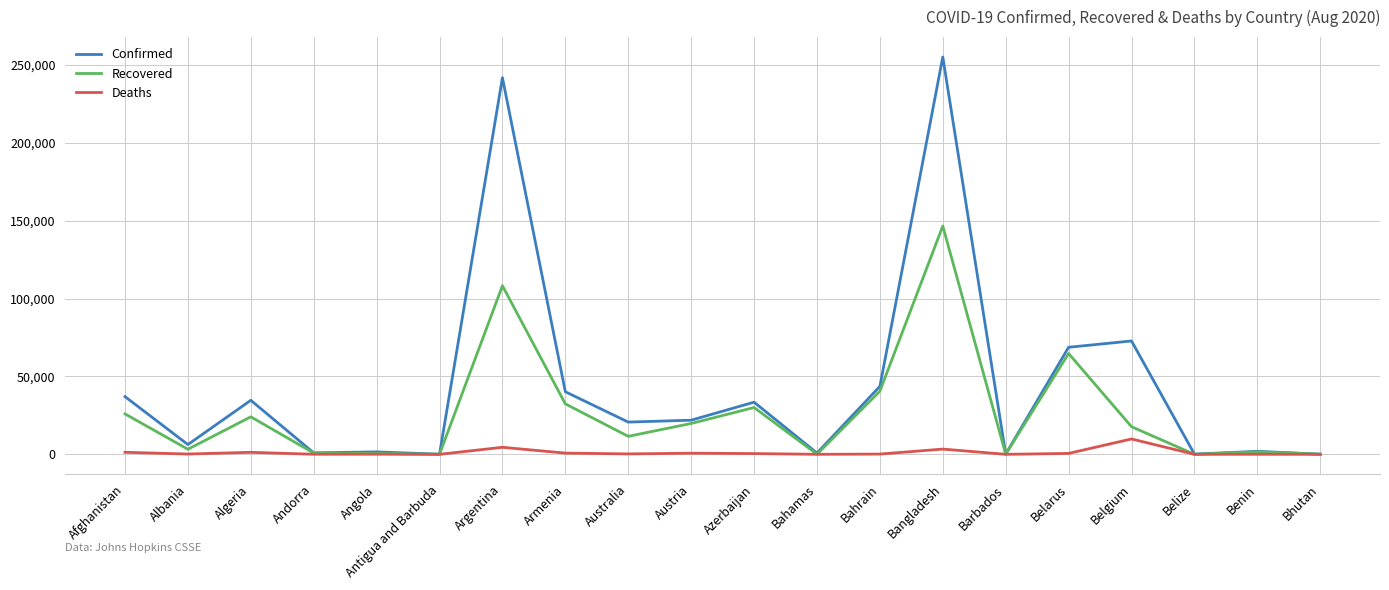

At which category does Recovered reach its first local peak?

Algeria